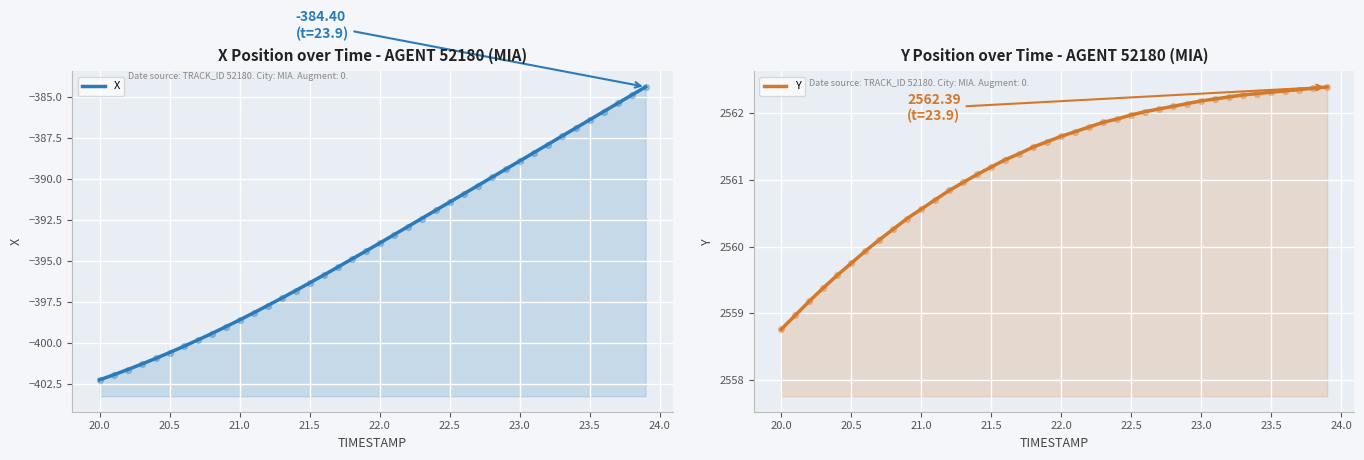

What are all the series names shown in the legend?

X, Y